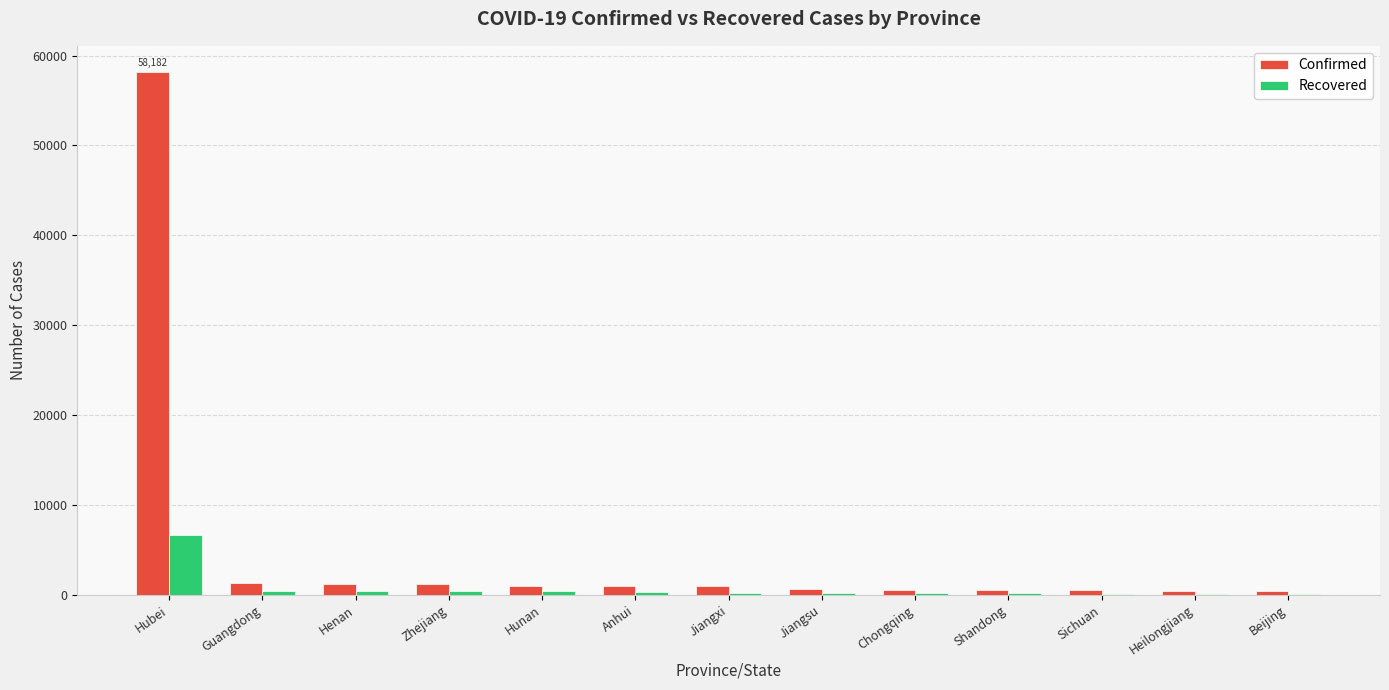

At which label is Confirmed closest to 29281?

Guangdong